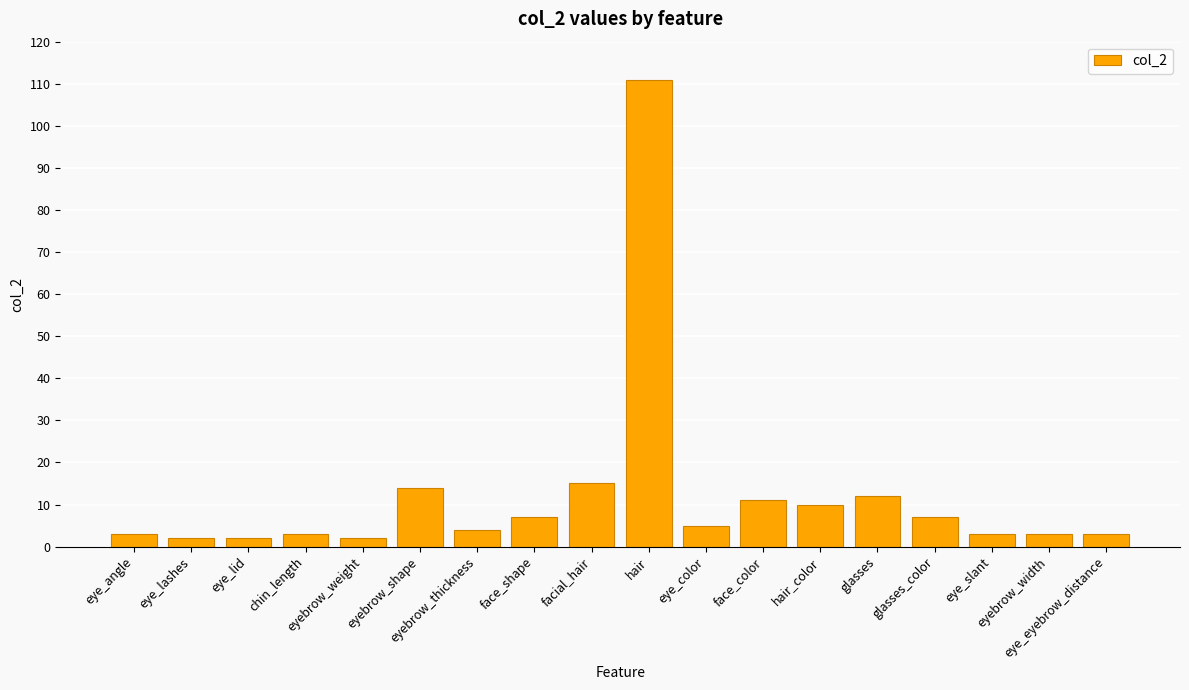

What is the difference between the maximum and minimum values?

109